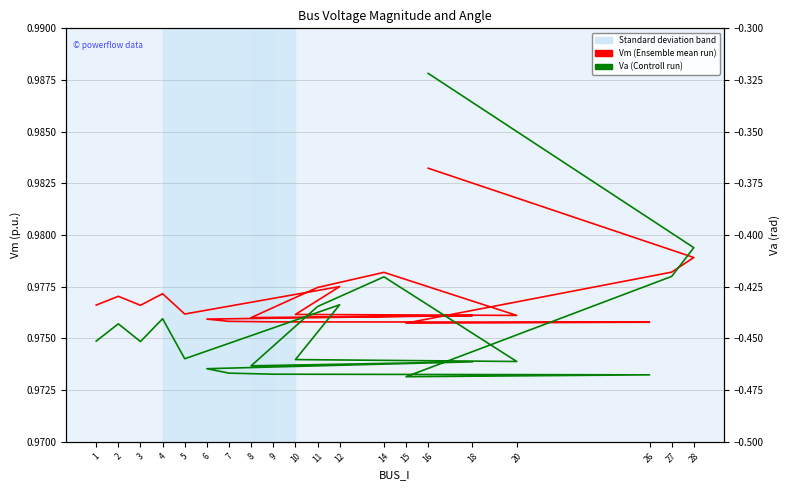

Which series has the largest range (max minus min)?

Va (Controll run)